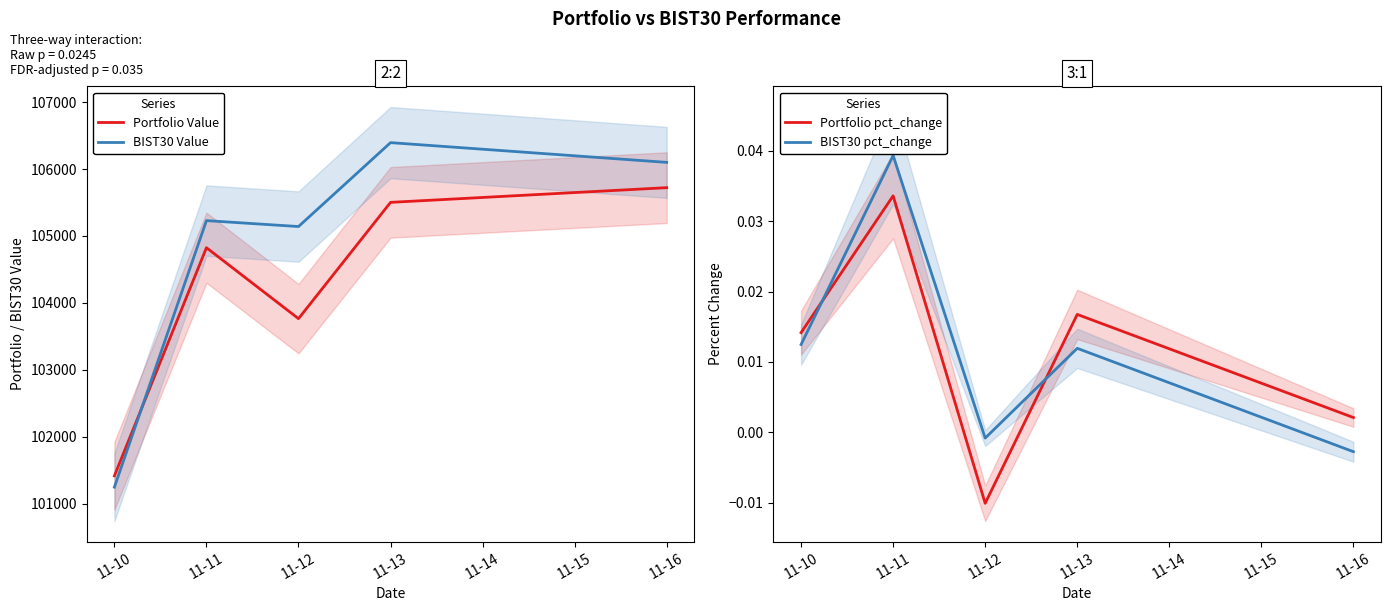

The value of Portfolio Value at 11-13 is 23586.7. True or false?

False